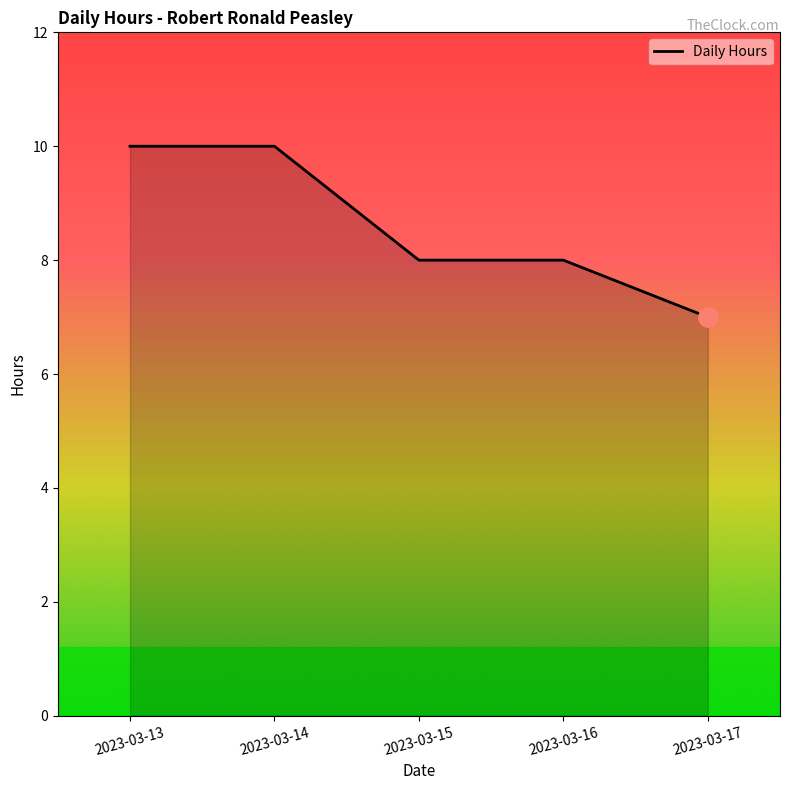

Reading left to right, list all the values displayed in this chart.

2023-03-13=10	2023-03-14=10	2023-03-15=8	2023-03-16=8	2023-03-17=7